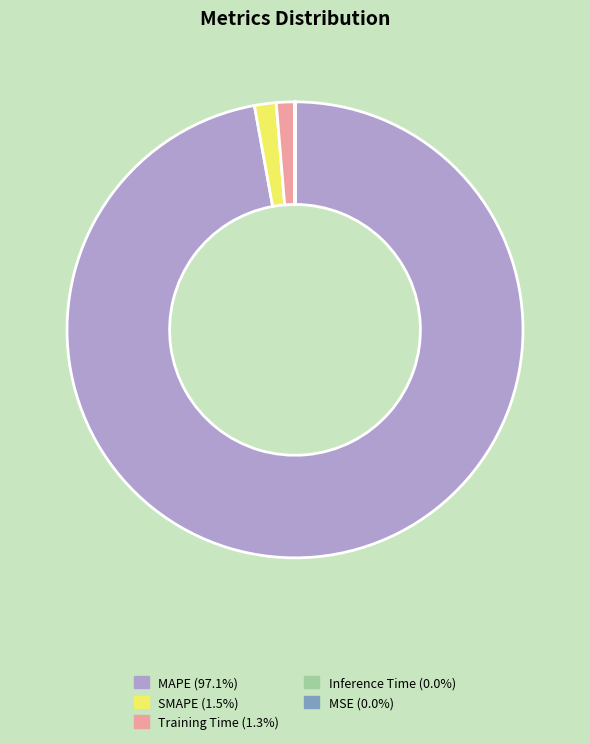

Which category has the biggest portion of the pie?

MAPE